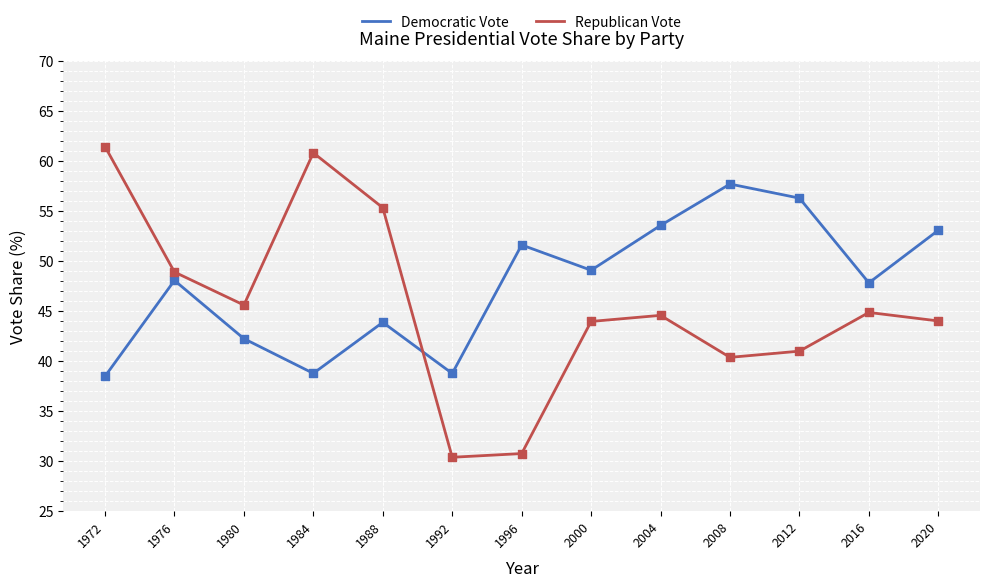

What is the total value across all series at 1992?

69.2